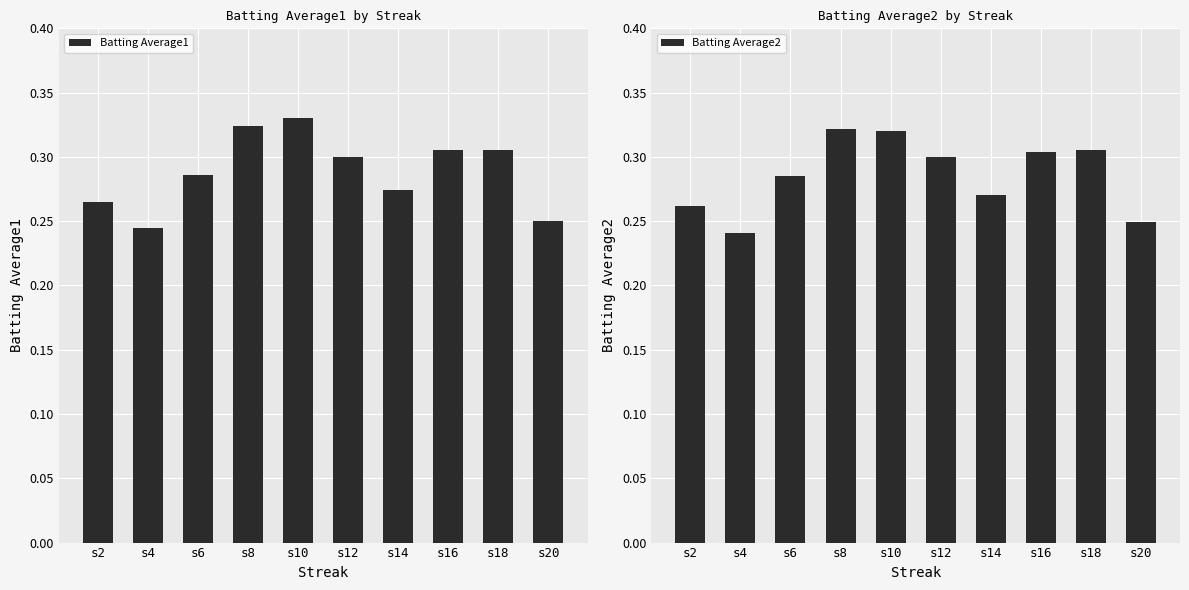

What is the difference between the maximum and minimum values in the Batting Average2 series?

0.1